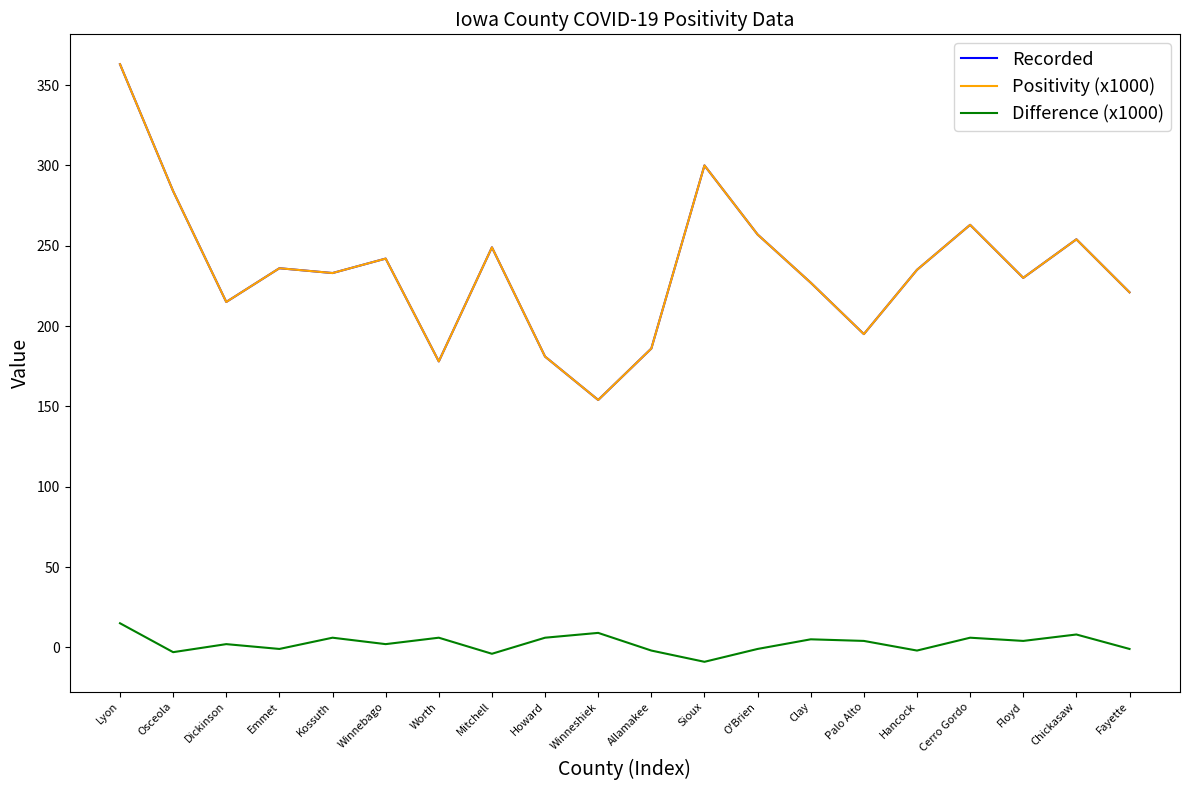

What is the difference between the Recorded values at Clay and Kossuth?

6